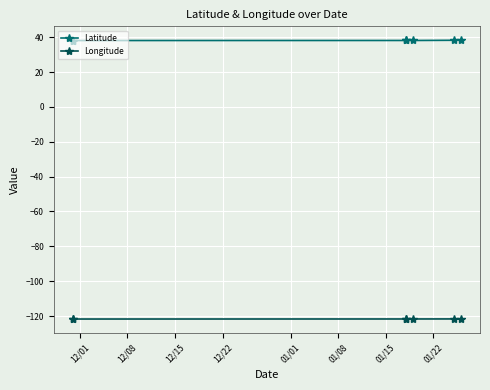

The Longitude series shows -202.2 at 01/15. True or false?

False